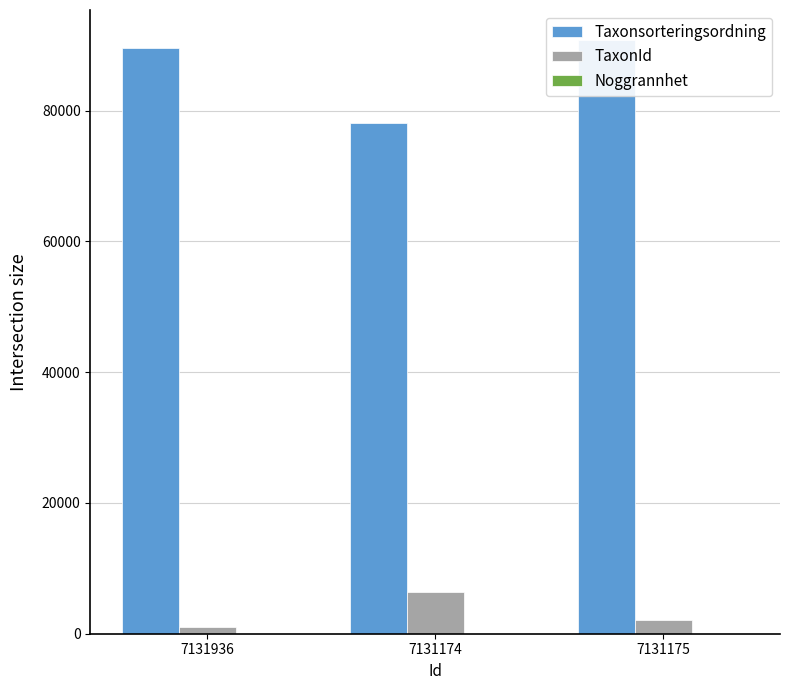

Between 7131936 and 7131174, which series saw the biggest shift?

Taxonsorteringsordning